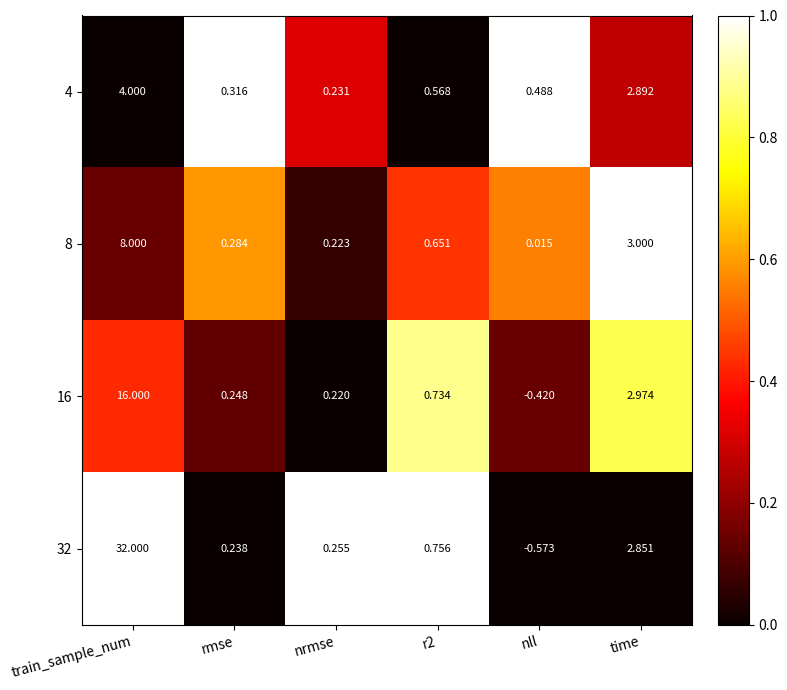

Is the value of 8 at rmse greater than the value of 16 at nrmse?

Yes